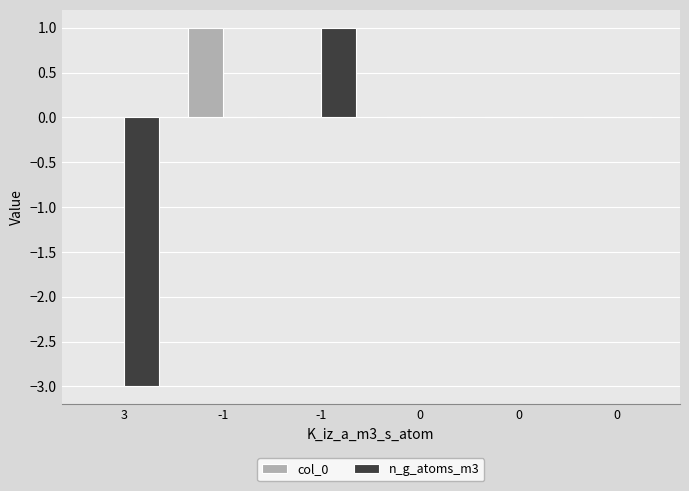

What are all the series names shown in the legend?

col_0, n_g_atoms_m3